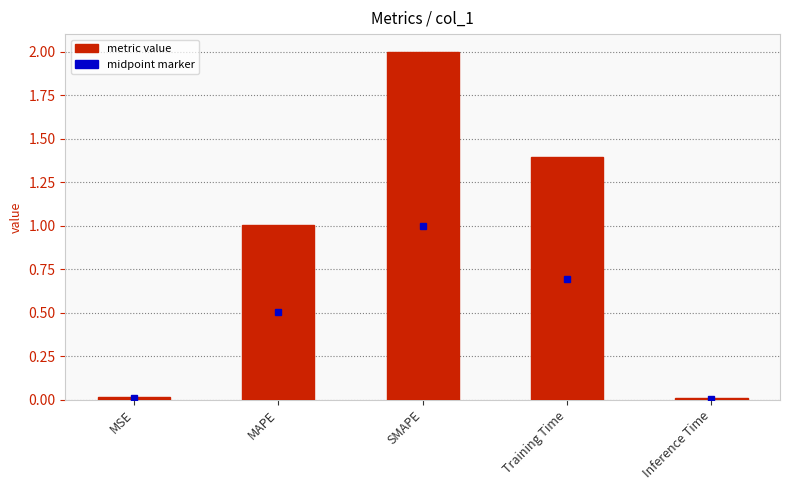

Which label corresponds to the largest value in the chart?

SMAPE